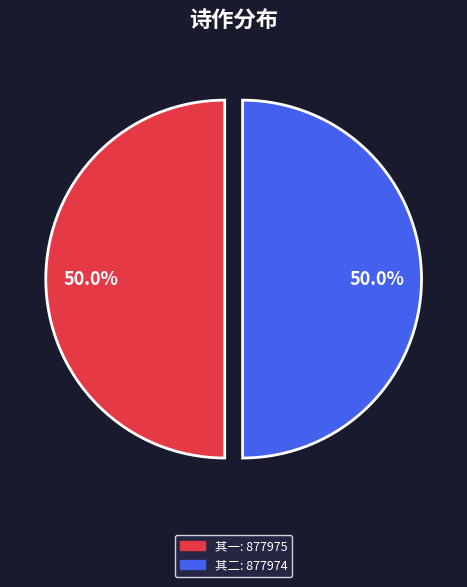

How many slices are in this pie chart?

2